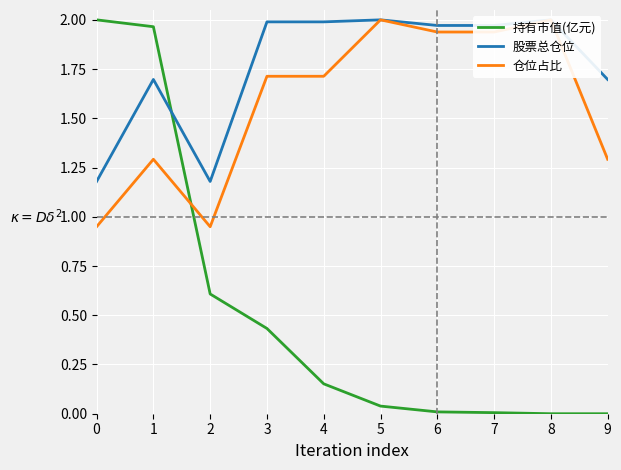

Where is the first local minimum for 仓位占比?

2